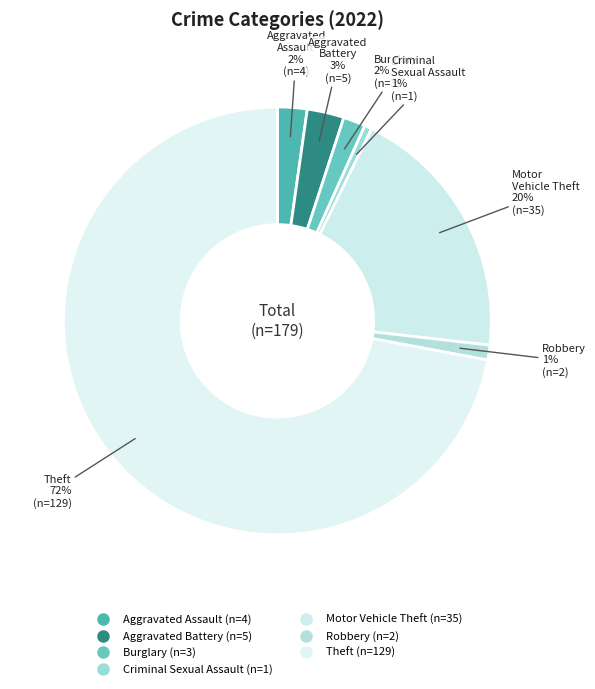

How many slices are in this pie chart?

7